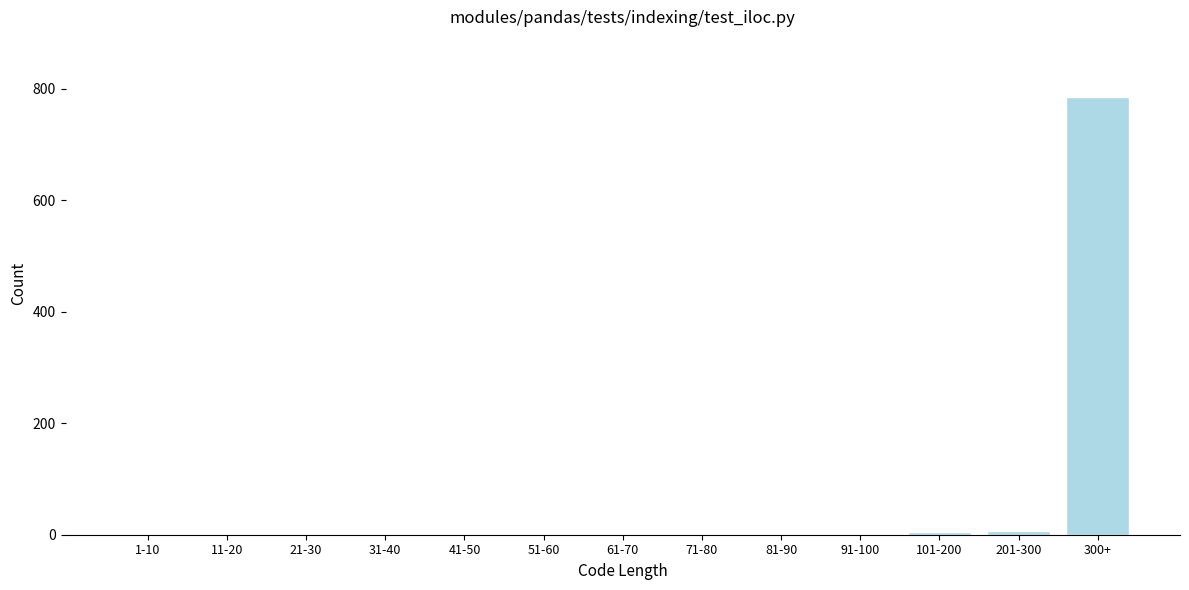

Which label corresponds to the largest value in the chart?

300+